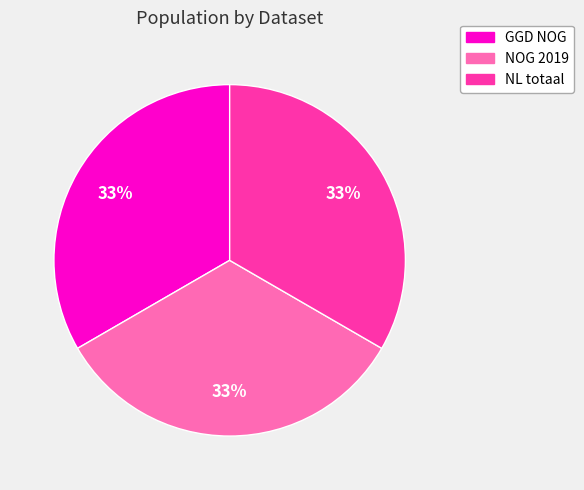

Is the sum of NL totaal and GGD NOG greater than half?

Yes